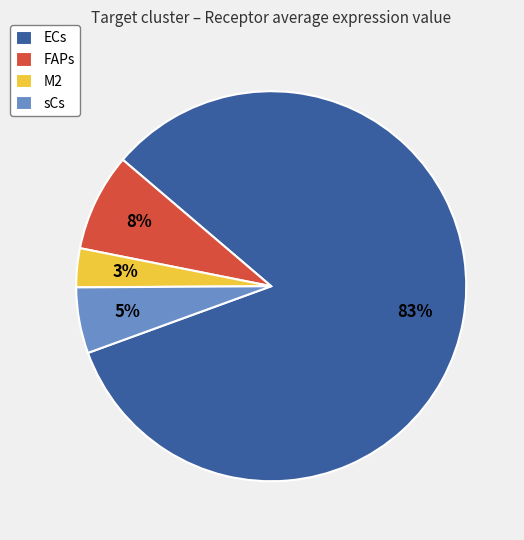

To the nearest percent, what is the difference between the M2 and FAPs slice percentages?

5%